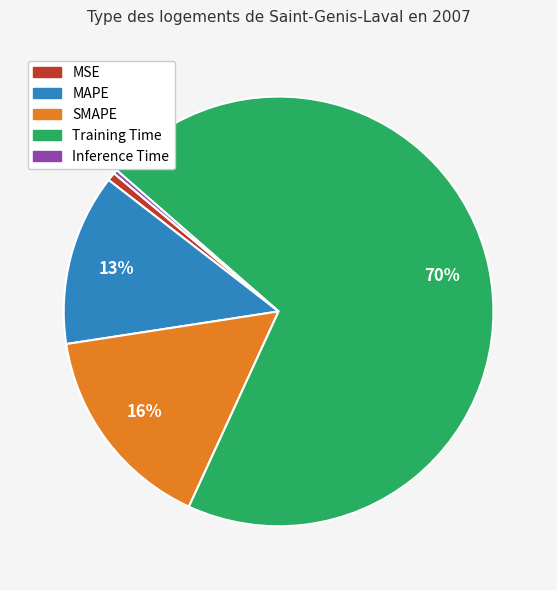

Between SMAPE and Inference Time, which is larger?

SMAPE